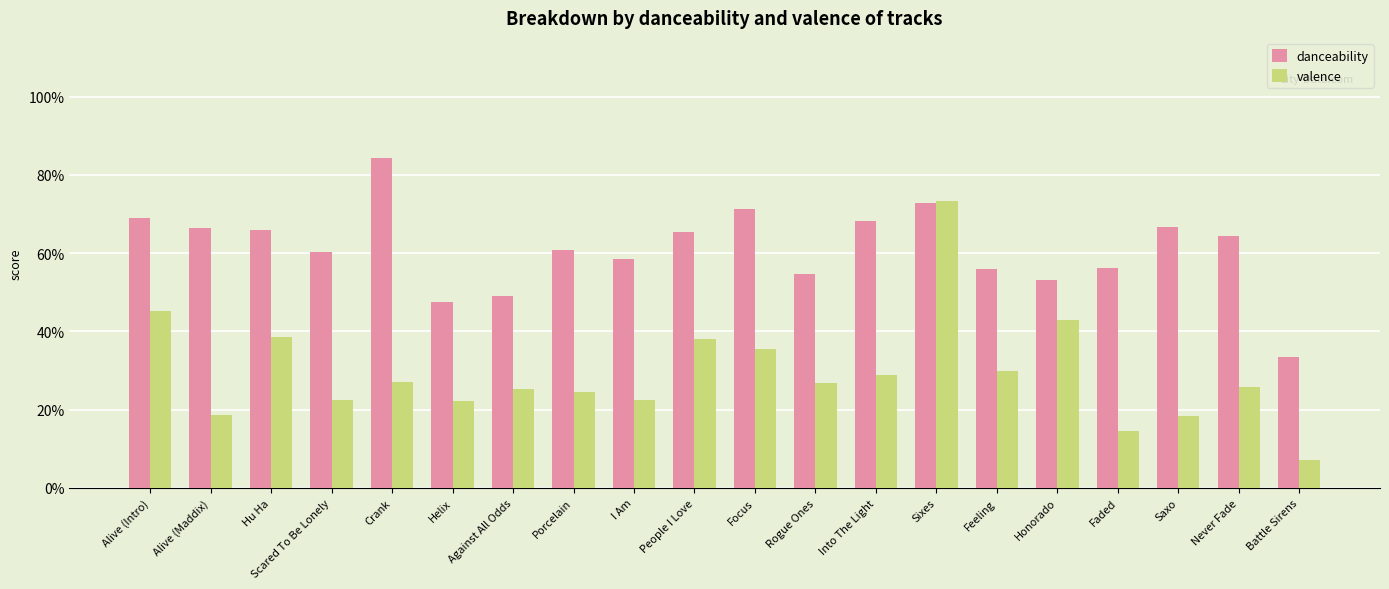

What are all the series names shown in the legend?

danceability, valence